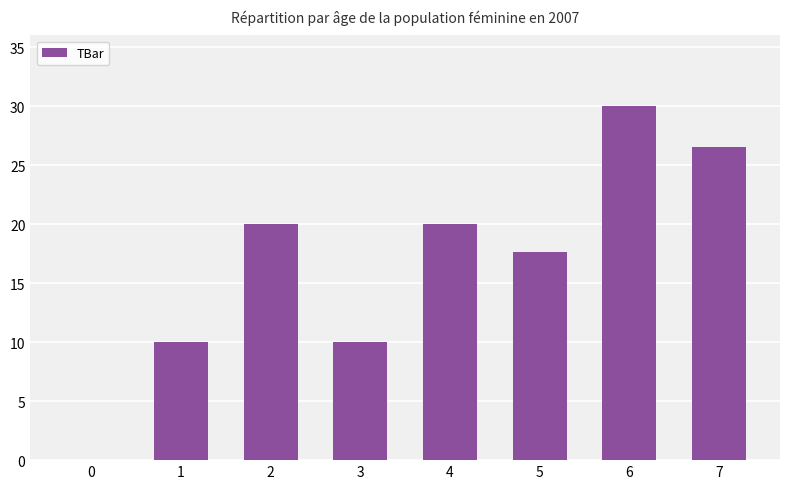

Between 4 and 6, which is larger?

6